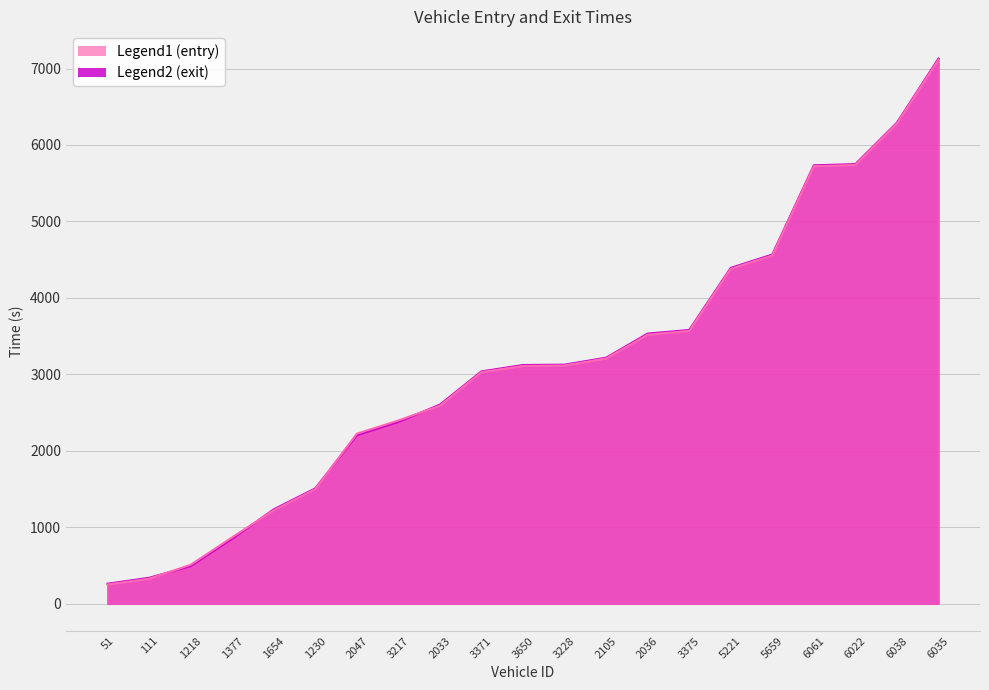

What is the label of the 15th point from the right?

2047